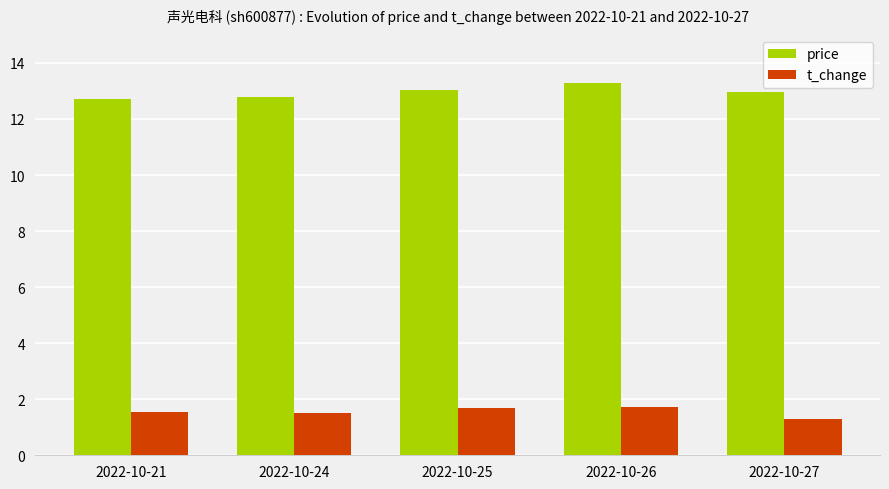

What is the minimum value shown in the chart?

1.3